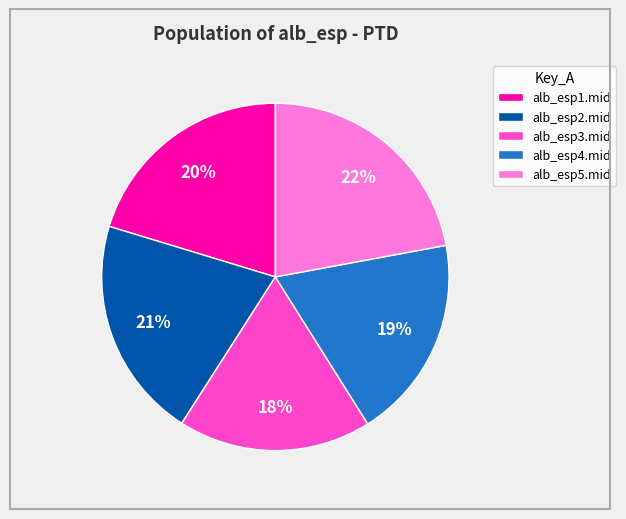

Which category has the biggest portion of the pie?

alb_esp5.mid